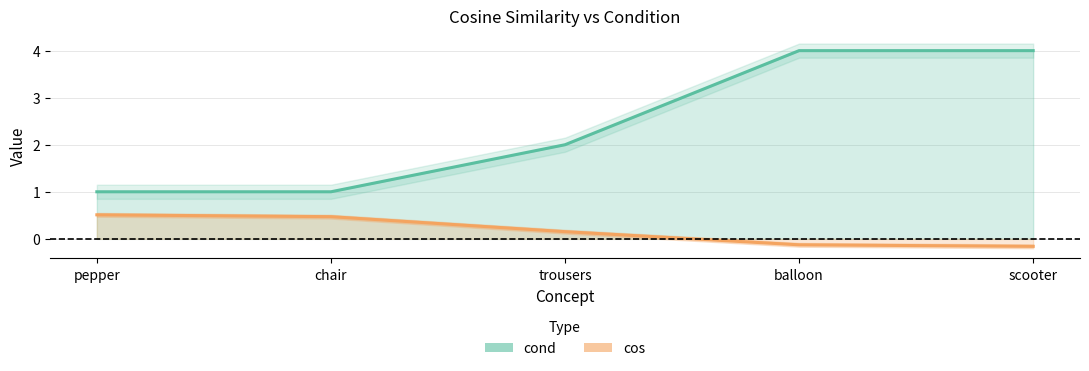

At which category does the chart reach its minimum across all series?

scooter